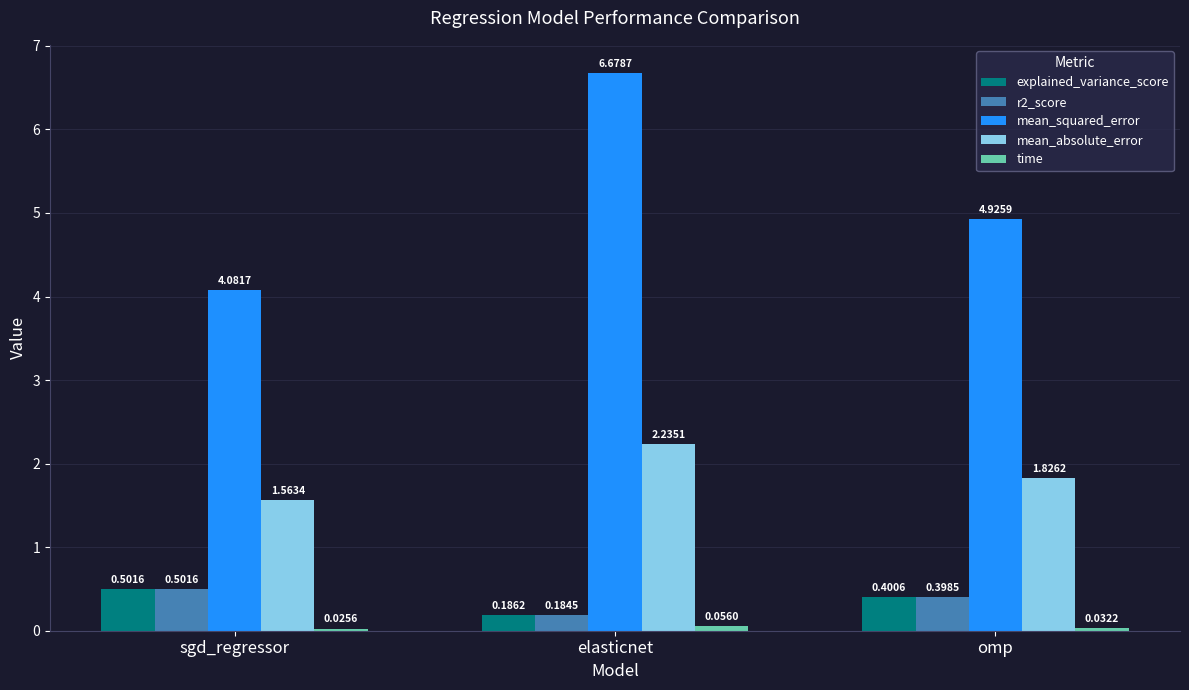

What is the greatest value displayed?

6.7